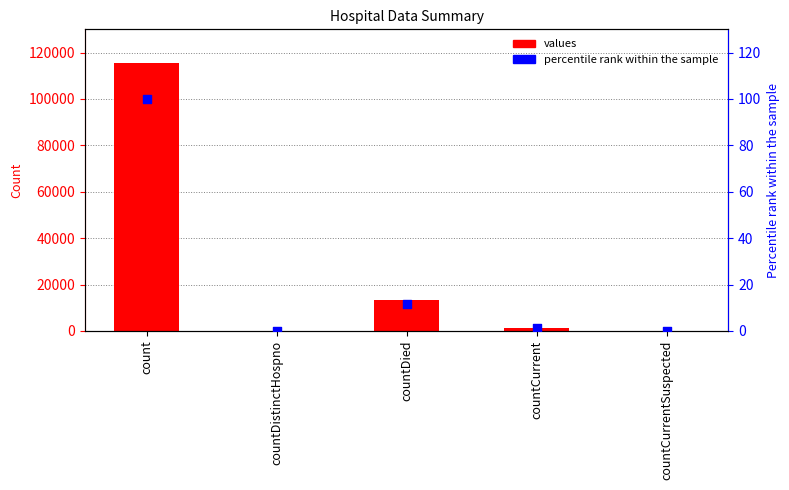

Which series has the widest spread of Y values?

values